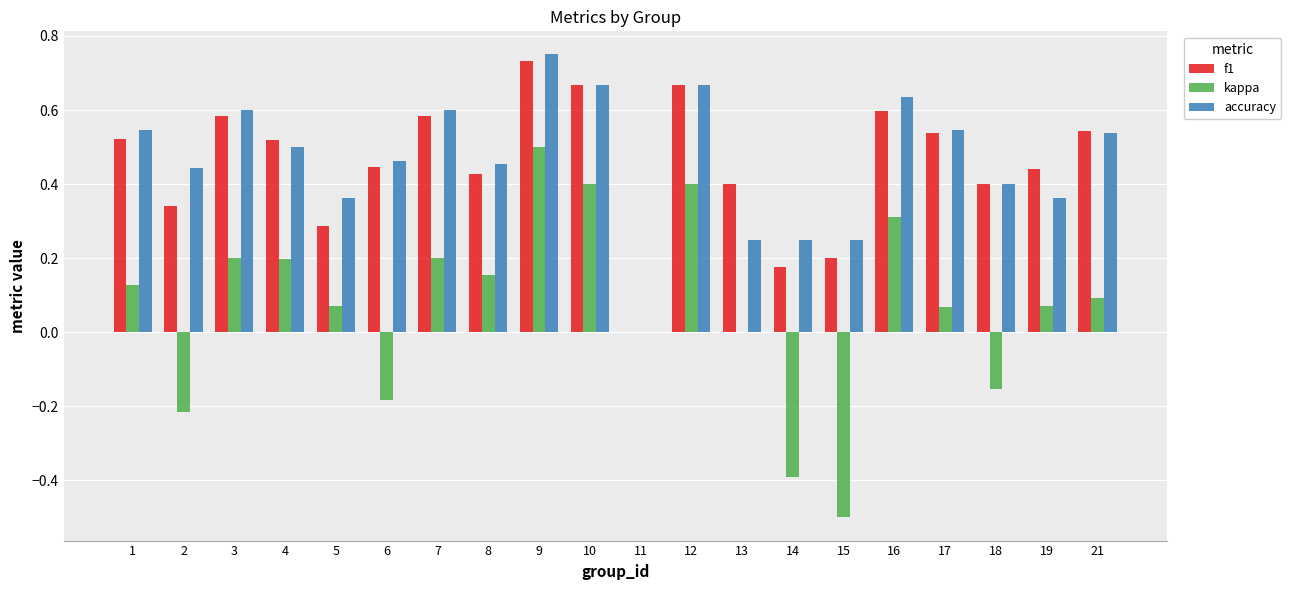

At which category is the sum across all series the highest?

9